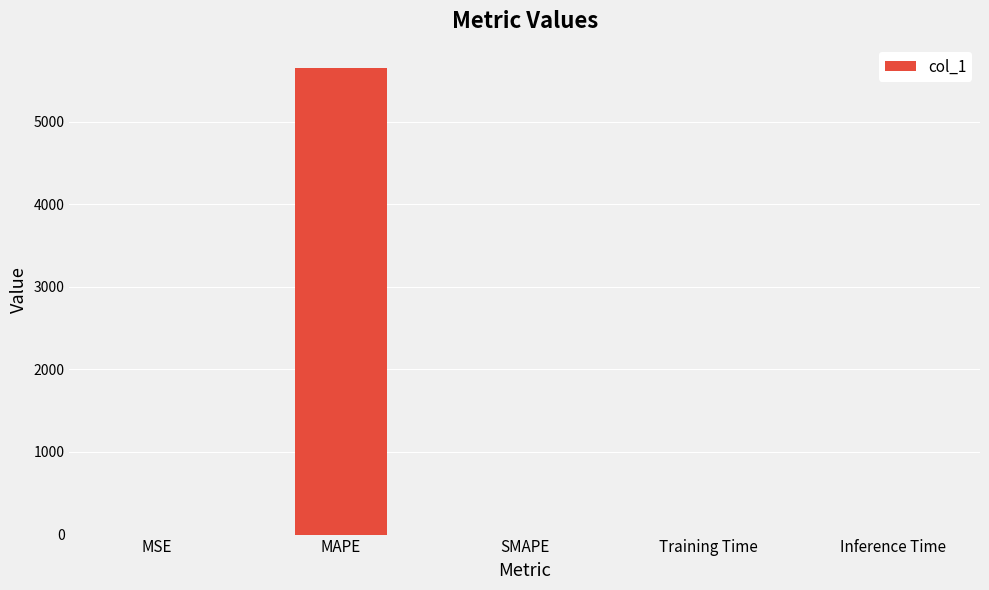

At which category does the chart reach its peak across all series?

MAPE